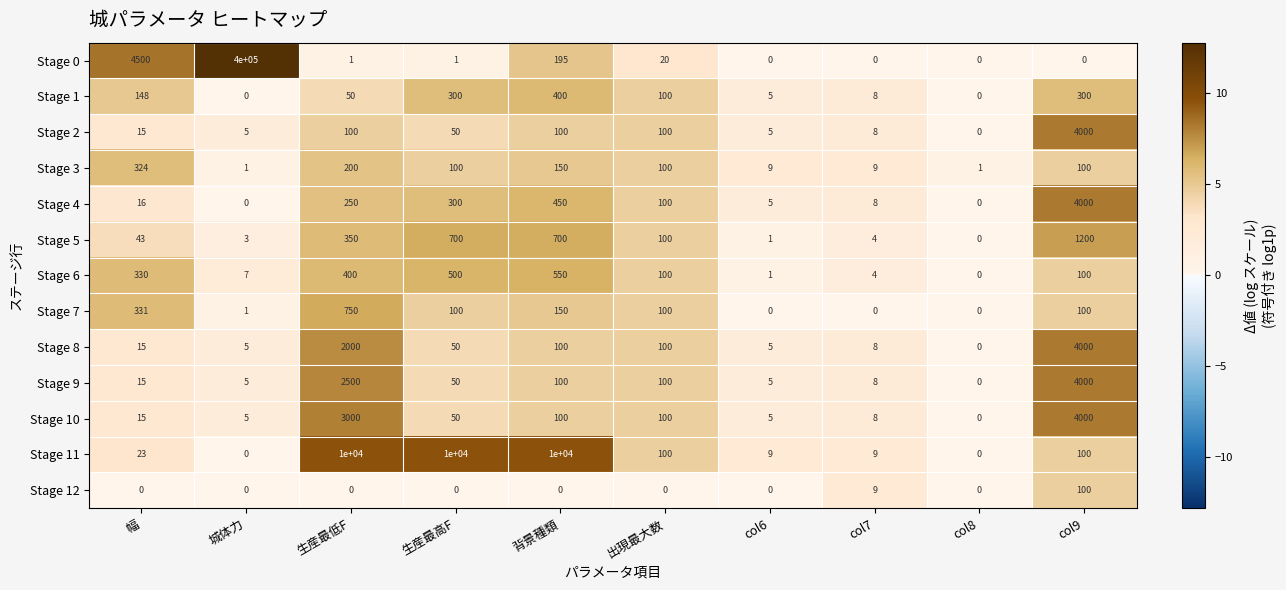

At 生産最低F, list the series in order from smallest to largest.

Stage 12, Stage 0, Stage 1, Stage 2, Stage 3, Stage 4, Stage 5, Stage 6, Stage 7, Stage 8, Stage 9, Stage 10, Stage 11